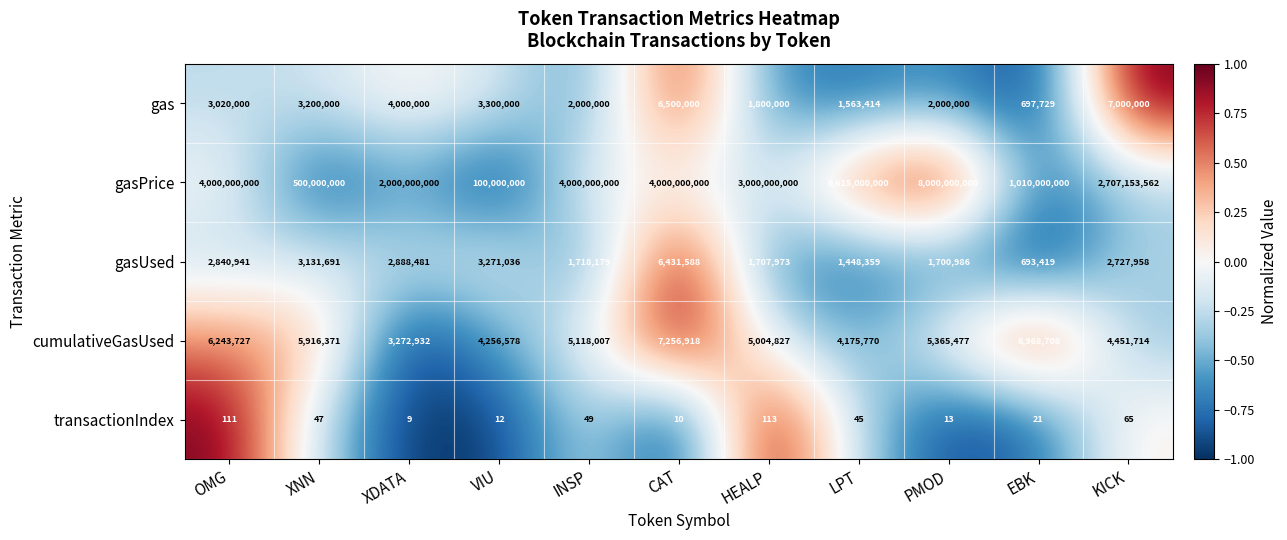

True or false: gasUsed has a value of 693419 at EBK.

True